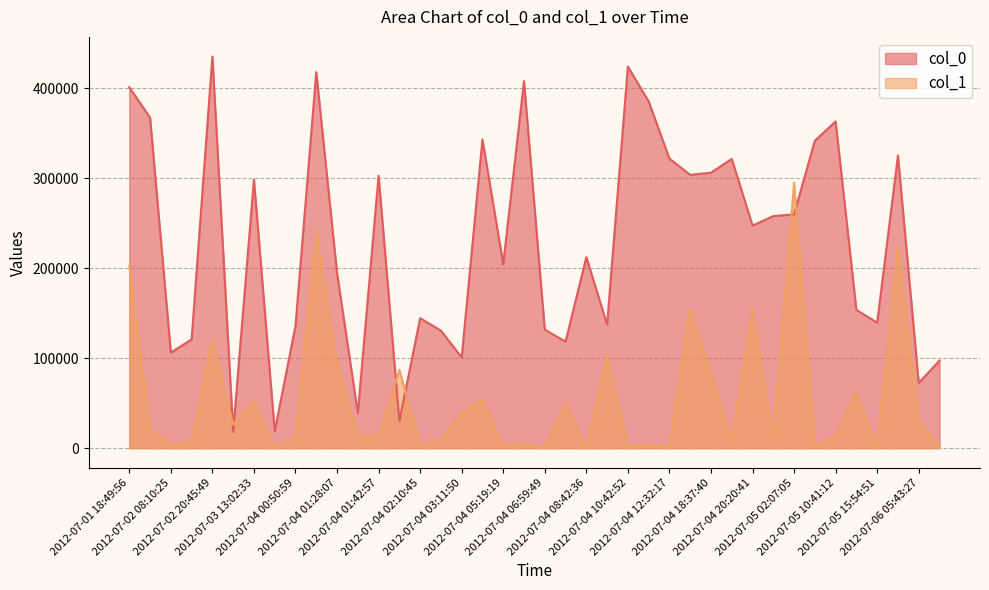

What is the difference between the second highest and second lowest values in the col_0 series?

405213